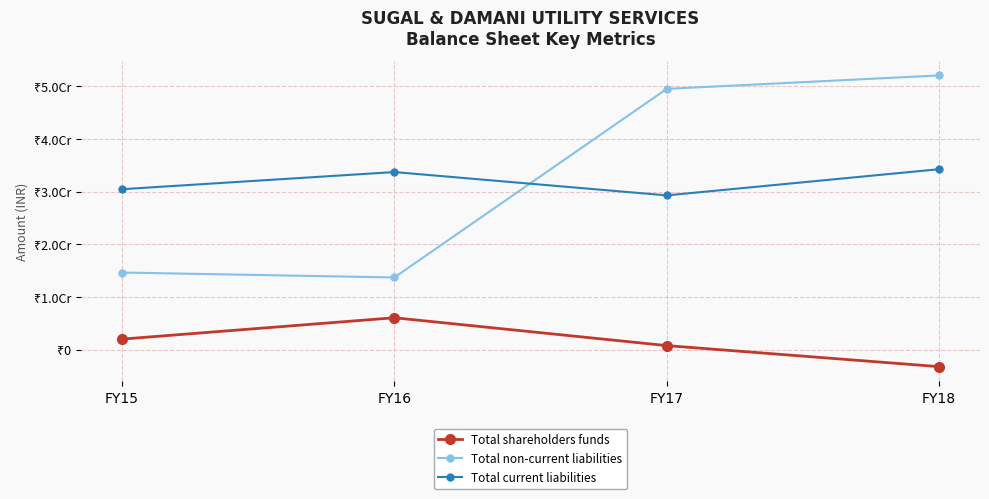

Reading left to right, what are all the values shown in this chart?

Total shareholders funds: 20024133	60594032	7730268	-32224907
Total non-current liabilities: 146457589	137063022	495104629	520586632
Total current liabilities: 304615979	337175155	292901936	342603480